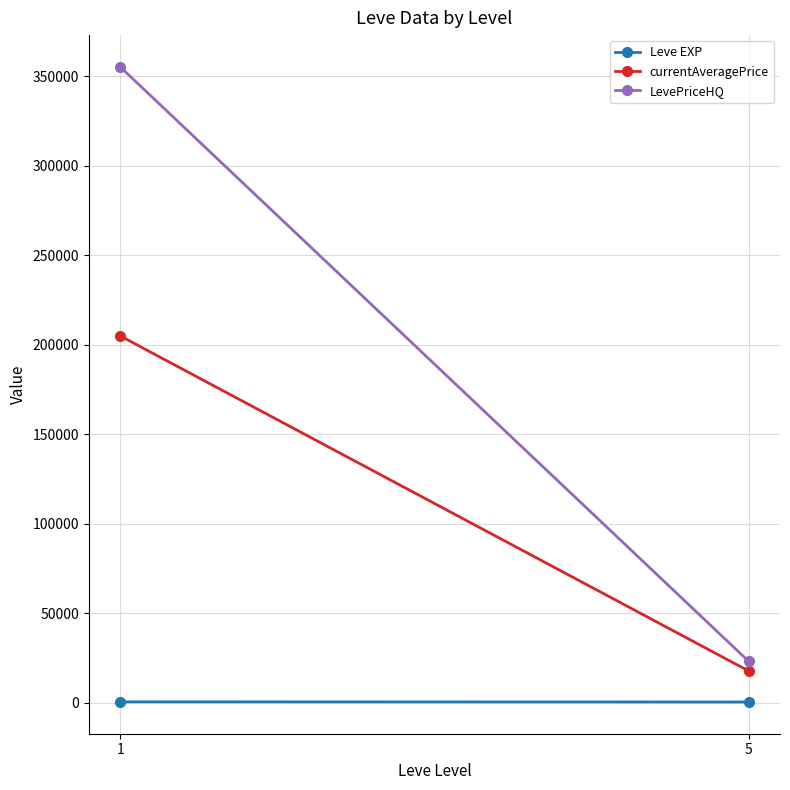

Reading left to right, what are all the values shown in this chart?

Leve EXP: 1=520.0	5=428.3
currentAveragePrice: 1=204969.5	5=17781.9
LevePriceHQ: 1=355309.7	5=23194.8